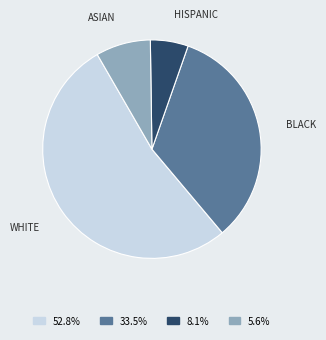

Is there any slice that represents more than half of the pie?

Yes